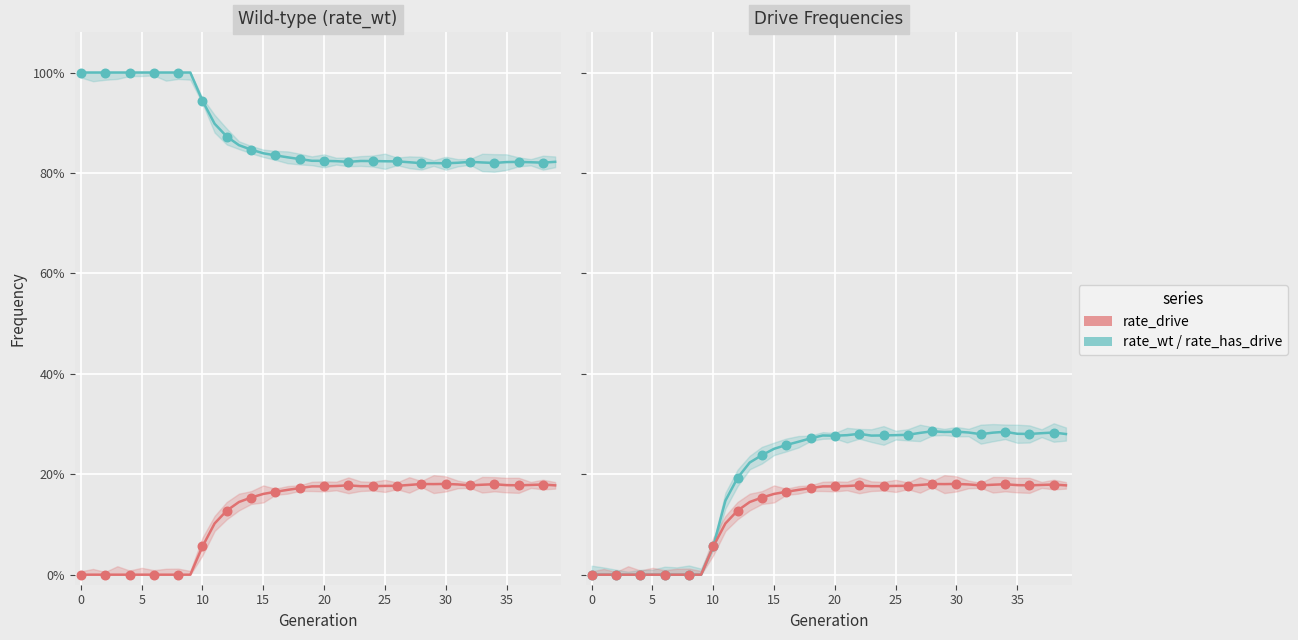

Which series has the largest total across all categories?

rate_wt